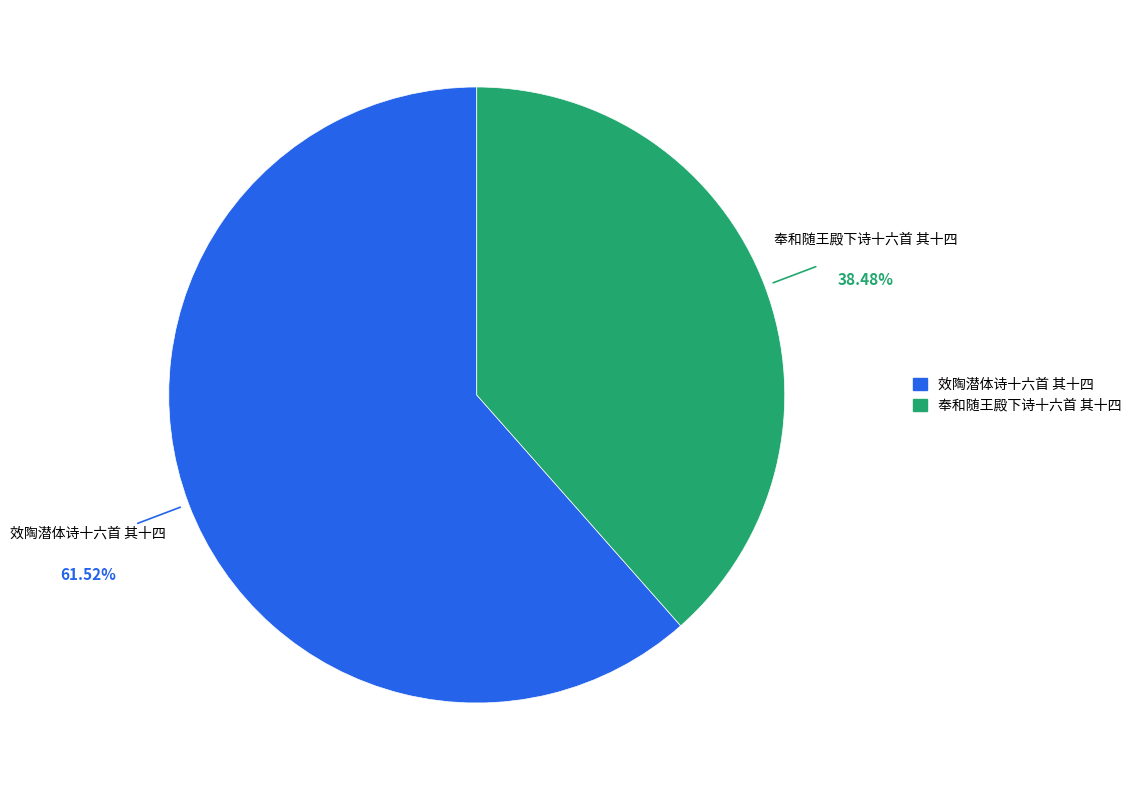

To the nearest percent, what is the combined percentage of 效陶潜体诗十六首 其十四 and 奉和随王殿下诗十六首 其十四?

100%